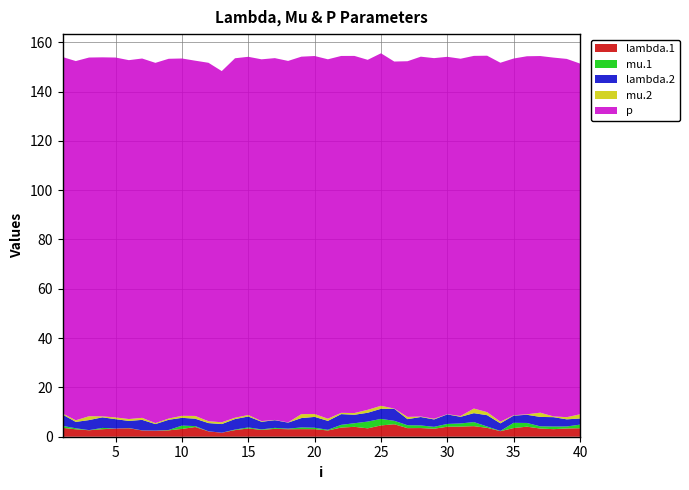

Reading left to right, extract all data points from this chart.

lambda.1: 3.6	3.0	2.6	3.1	3.3	3.4	2.5	2.4	2.6	3.2	3.9	2.2	1.6	2.7	3.3	2.8	3.2	3.0	3.1	3.1	2.5	3.7	4.0	3.4	4.6	5.1	3.5	3.5	3.2	4.1	4.1	4.3	3.6	2.3	3.5	4.1	3.3	3.1	3.3	3.5
mu.1: 0.8	0.4	0.1	0.5	0.0	0.1	0.0	0.1	0.2	1.3	0.4	0.0	0.0	0.2	0.4	0.2	0.4	0.2	0.7	0.6	0.3	1.1	1.5	2.7	2.6	1.4	1.2	1.1	0.8	1.1	1.3	1.7	0.5	0.1	2.1	1.5	0.9	1.1	0.8	1.5
lambda.2: 4.6	2.6	4.1	4.3	3.8	2.9	4.3	2.6	4.1	3.2	3.0	3.3	3.5	4.3	4.4	3.1	3.1	2.5	3.8	4.4	3.6	4.4	3.4	3.6	4.1	4.9	2.5	3.4	3.0	3.9	2.7	3.6	4.6	3.1	2.9	3.3	3.8	3.8	2.9	2.5
mu.2: 0.4	0.7	1.6	0.4	0.7	0.8	0.8	0.4	0.5	0.8	1.1	0.8	0.7	0.6	0.6	0.3	0.1	0.1	1.6	1.2	0.9	0.5	0.7	1.2	1.2	0.1	0.9	0.2	0.3	0.1	0.3	1.9	1.2	0.7	0.1	0.2	1.7	0.3	0.9	1.7
p: 144.6	145.7	145.5	145.6	146.0	145.6	145.8	146.1	145.9	144.9	144.1	145.4	142.5	145.8	145.3	146.8	146.8	146.6	145.0	145.2	145.8	144.8	144.9	142.0	143.0	140.8	144.3	146.0	146.3	145.0	144.9	143.0	144.6	145.6	144.7	145.2	144.7	145.5	145.3	142.3